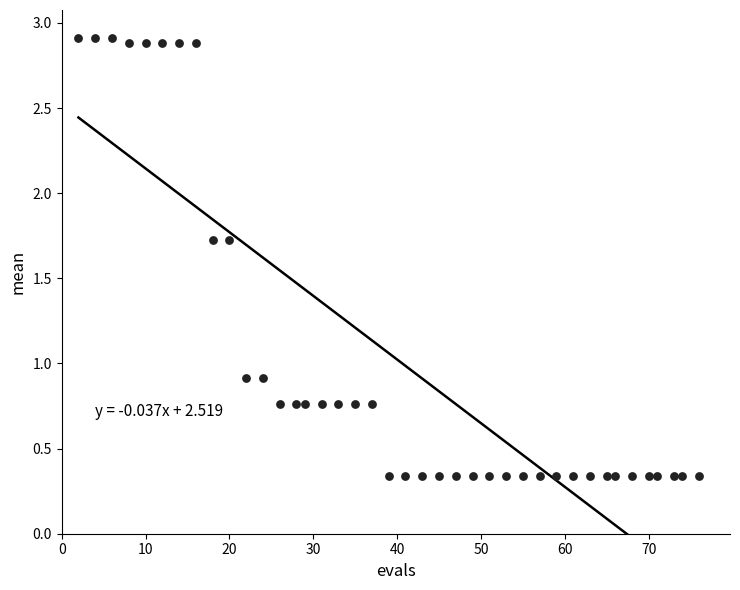

What is the range of Y values (max minus min)?

2.6